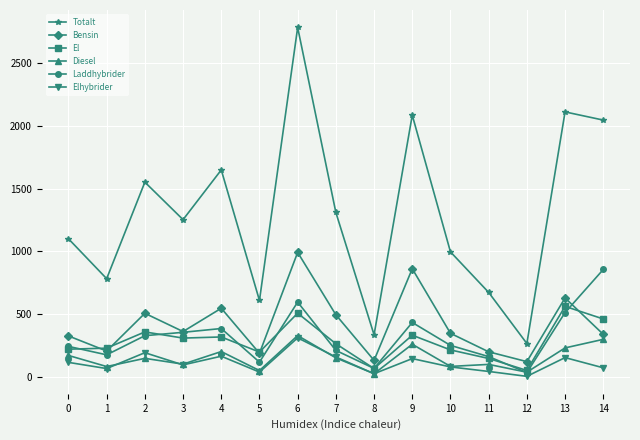

What is the difference between the Bensin values at 2 and 10?

159